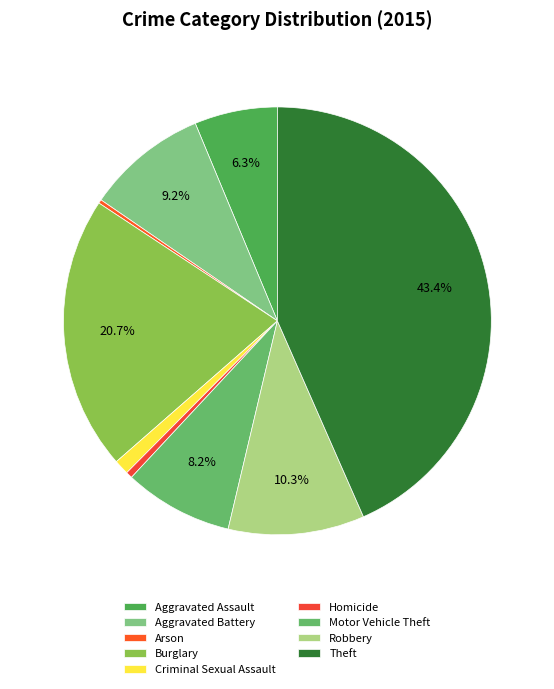

What portion of the pie excludes Motor Vehicle Theft?

91.8%